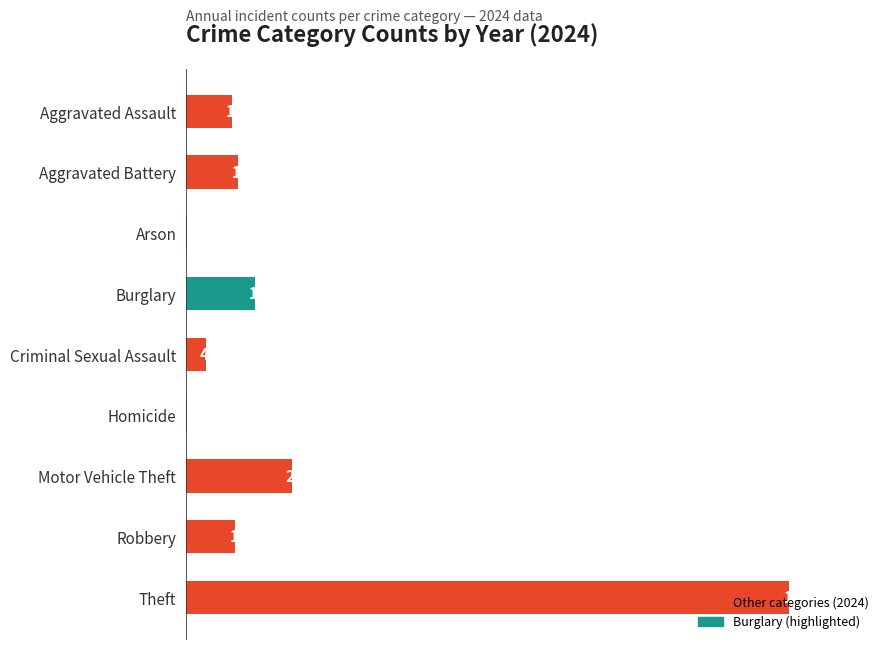

What is the change in value from Aggravated Battery to Criminal Sexual Assault?

-79